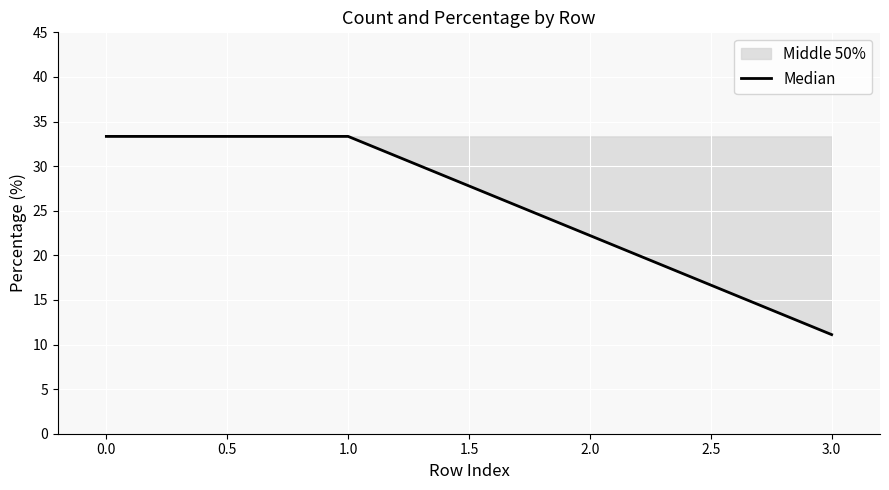

The value at 3.0 is 11.1. True or false?

True